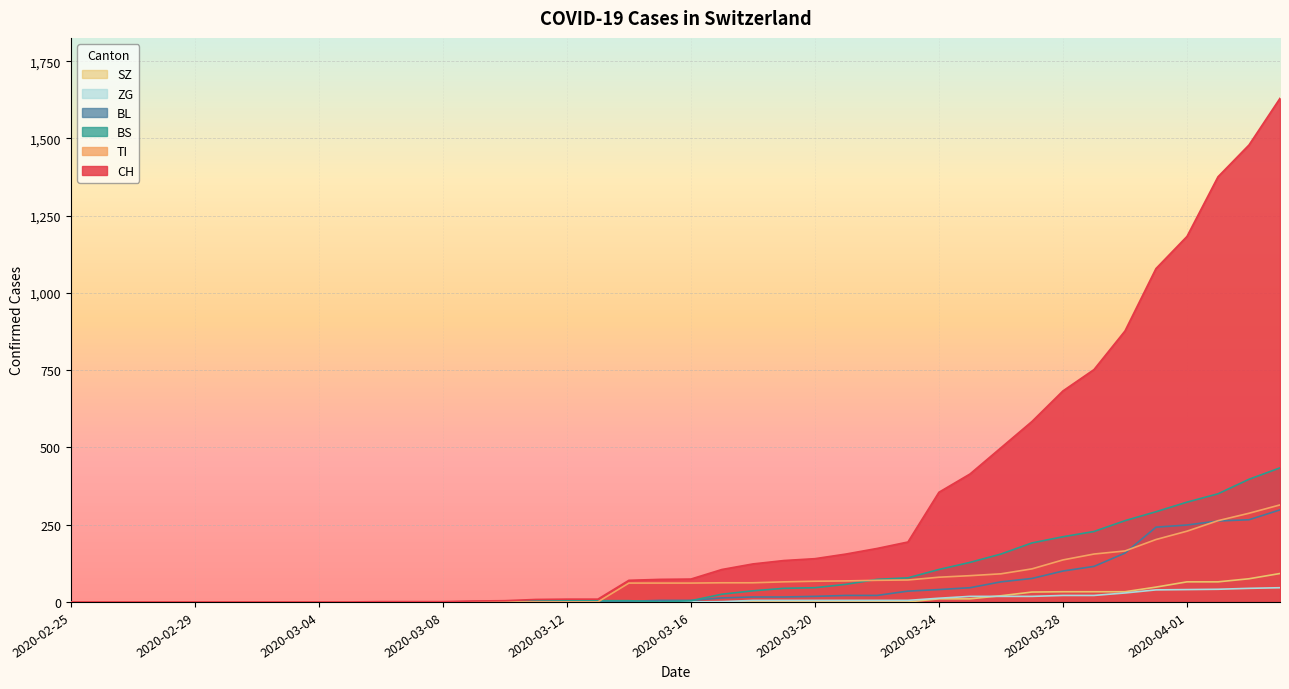

At 2020-02-28, list the series in order from smallest to largest.

CH, TI, BS, BL, ZG, SZ